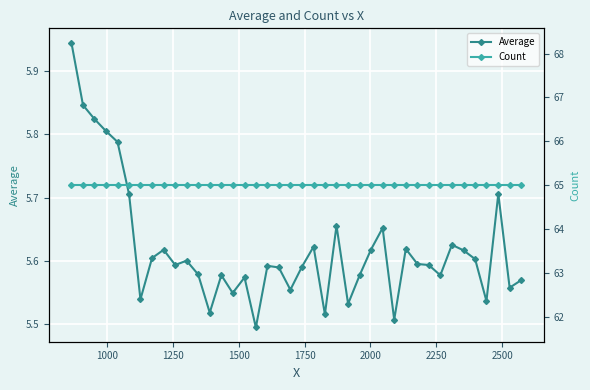

True or false: Count has more than 0 interior local peaks.

False